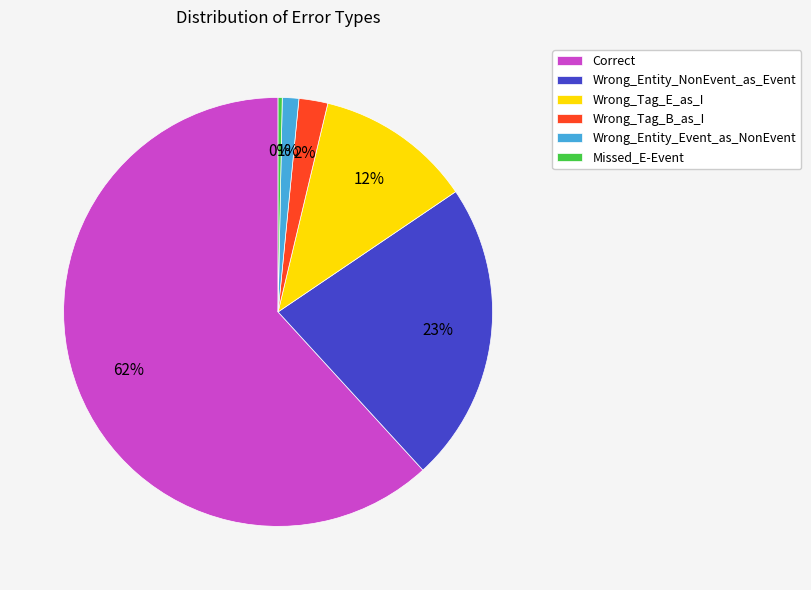

Is there a majority slice in this chart?

Yes